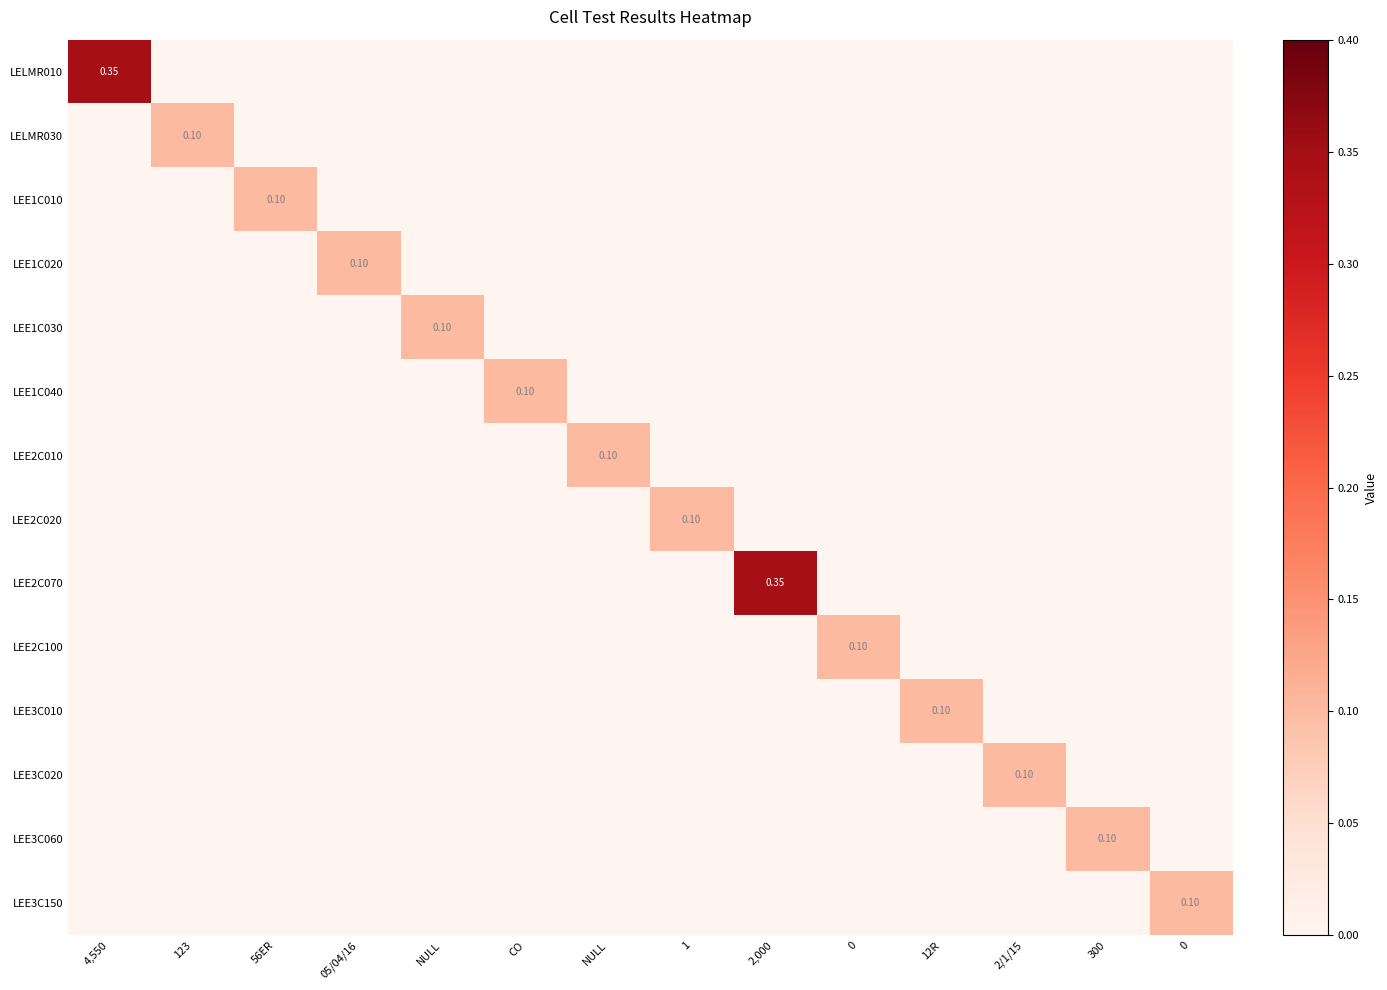

Which series has the widest spread of values?

LELMR010